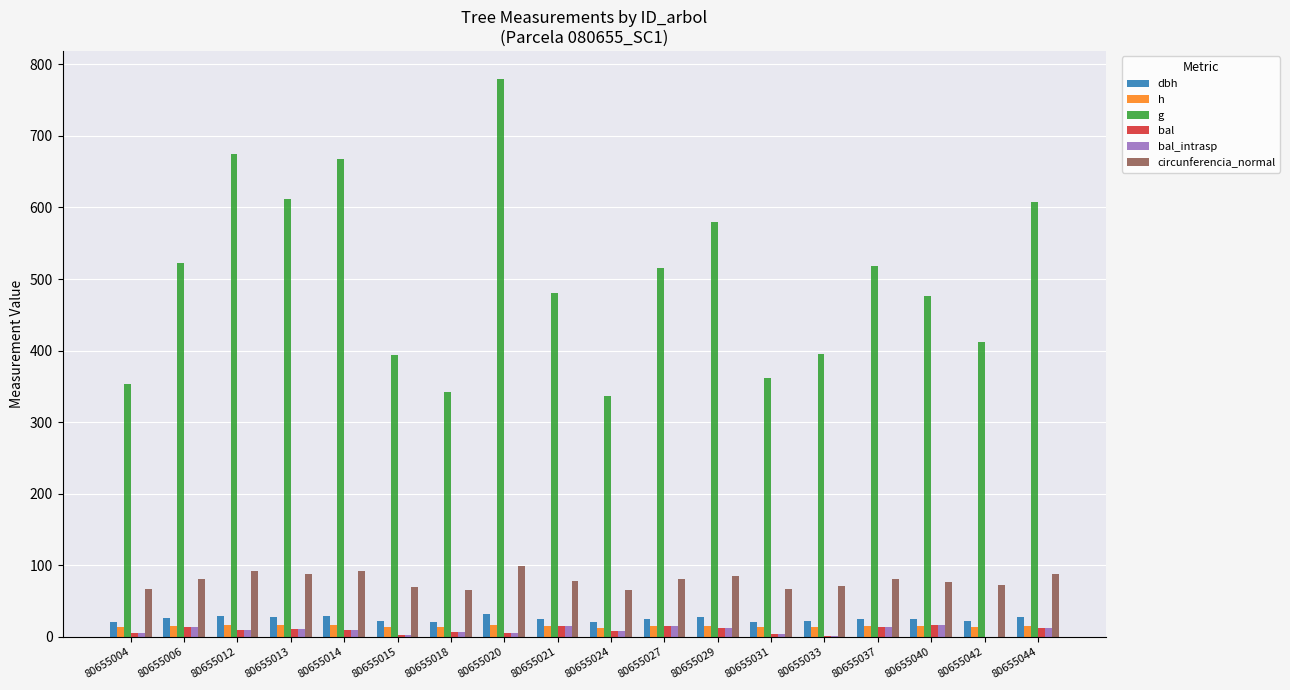

What is the sum of all bal values?

166.0